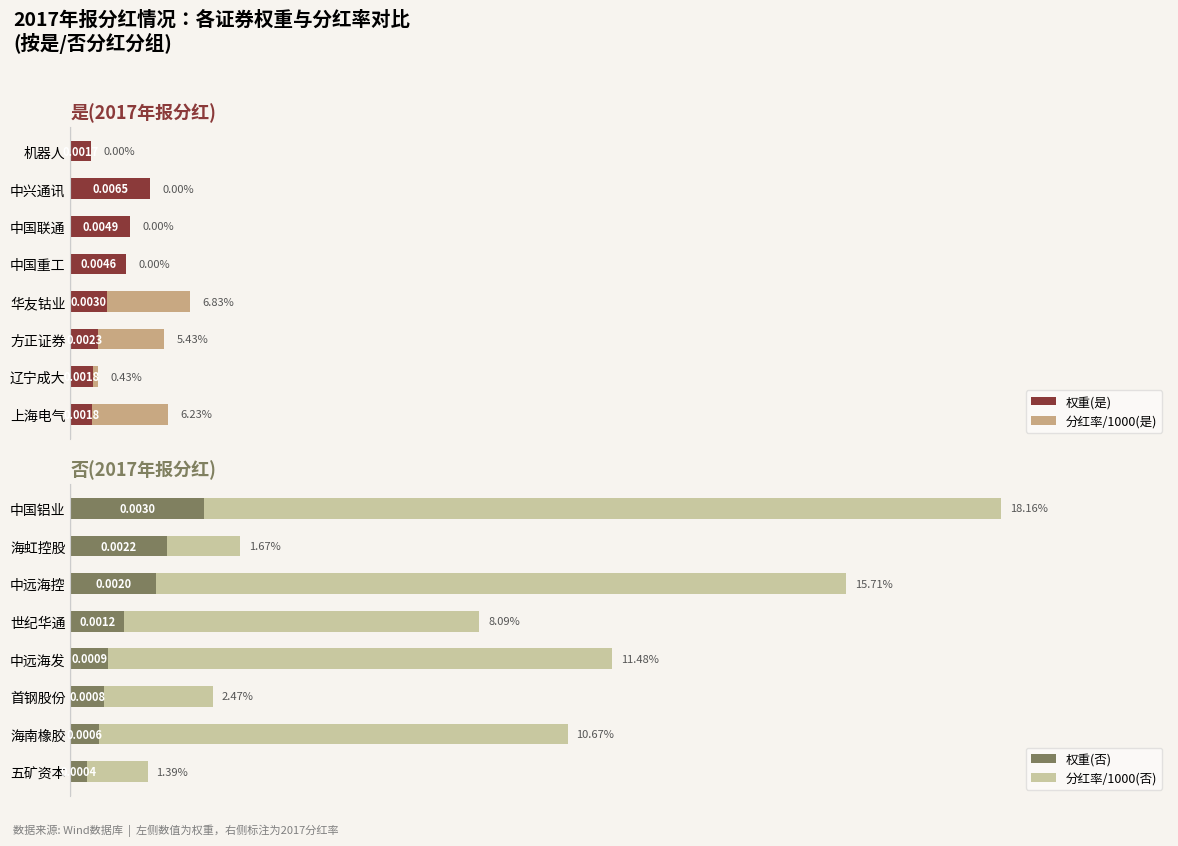

Between 0.03 and 0.01, which is larger?

0.01